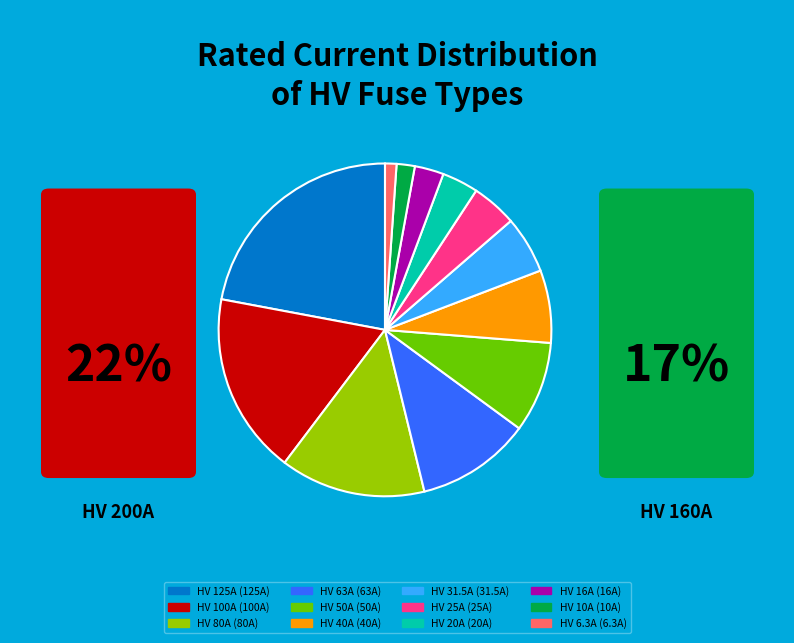

Is there any slice that represents more than half of the pie?

No